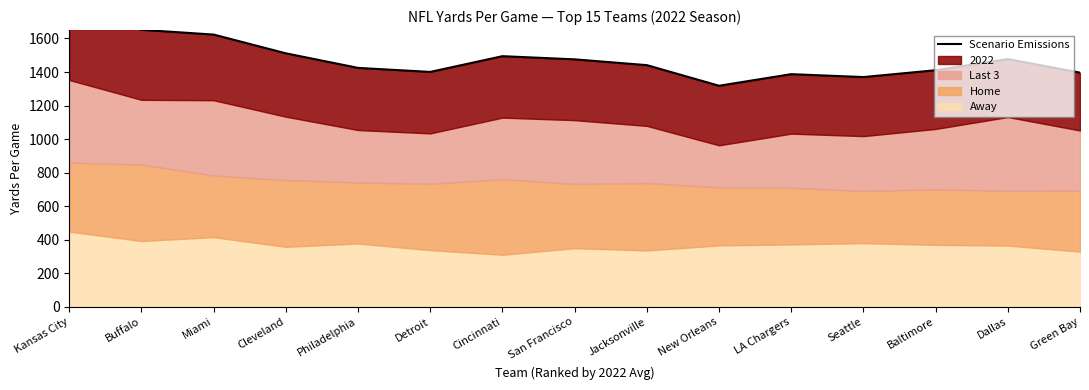

Where does the data first go above 1440?

Kansas City